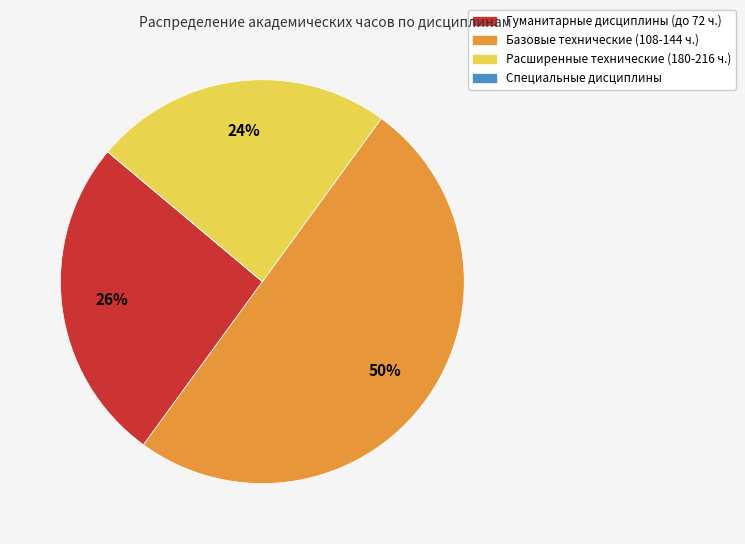

To the nearest percent, what is the average slice percentage?

25%